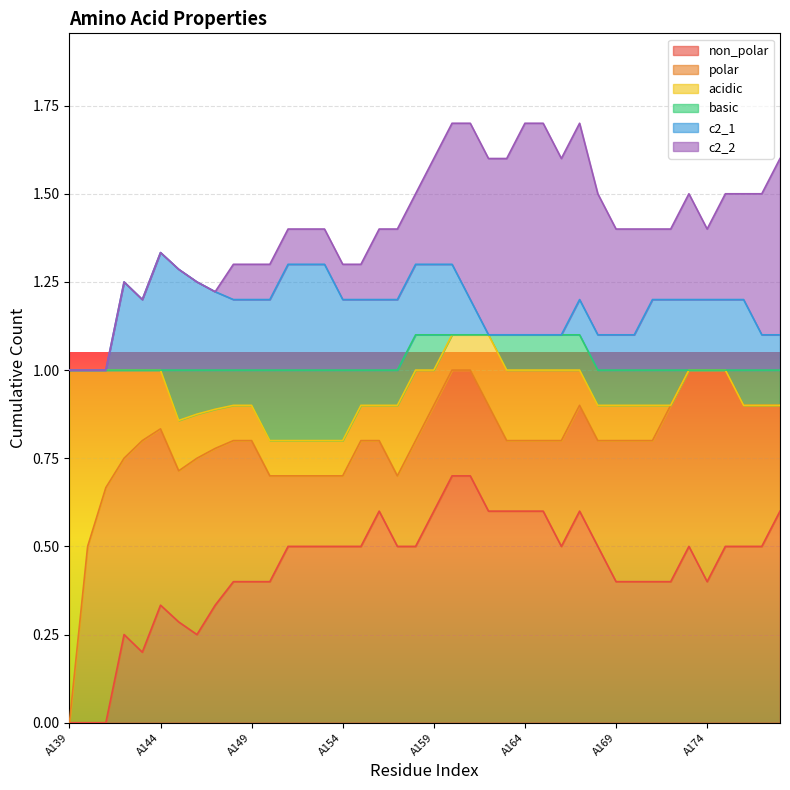

True or false: basic and c2_1 cross at least once.

True